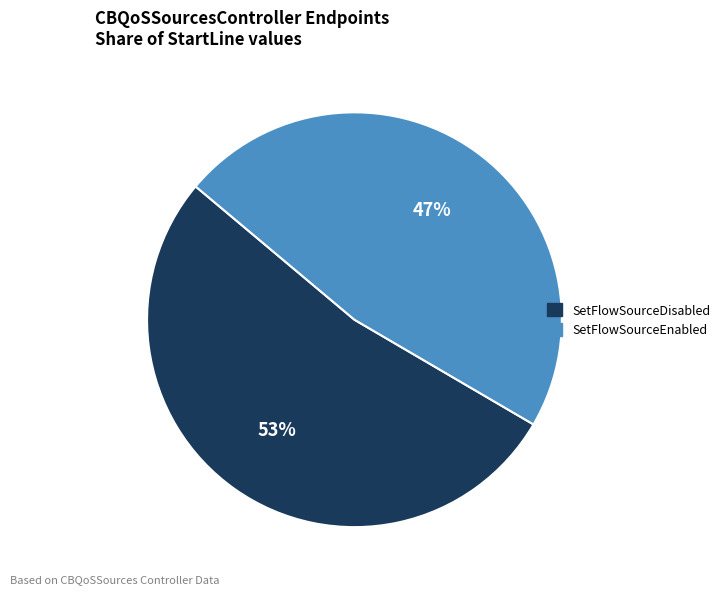

Combined, do SetFlowSourceEnabled and SetFlowSourceDisabled account for over 50%?

Yes